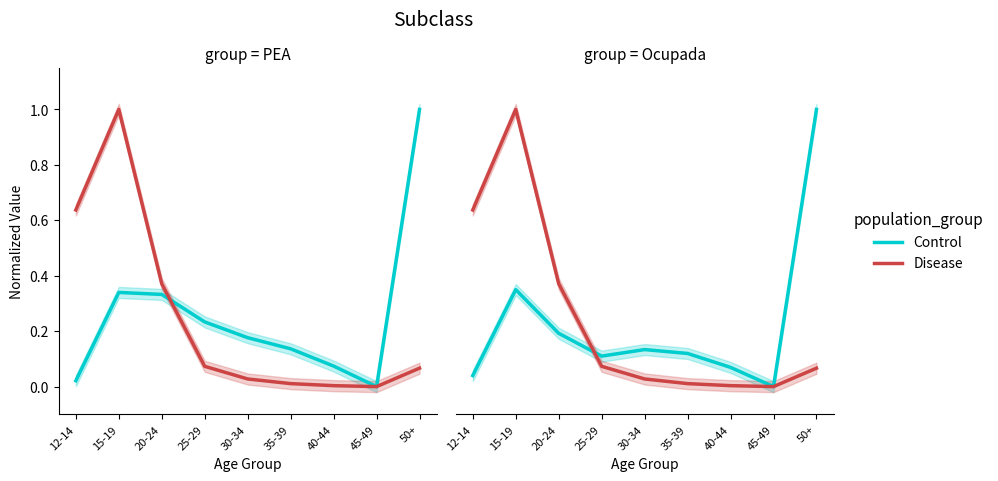

Reading left to right, extract all data points from this chart.

Control: 12-14=0.0	15-19=0.3	20-24=0.2	25-29=0.1	30-34=0.1	35-39=0.1	40-44=0.1	45-49=0.0	50+=1.0
Disease: 12-14=0.6	15-19=1.0	20-24=0.4	25-29=0.1	30-34=0.0	35-39=0.0	40-44=0.0	45-49=0.0	50+=0.1